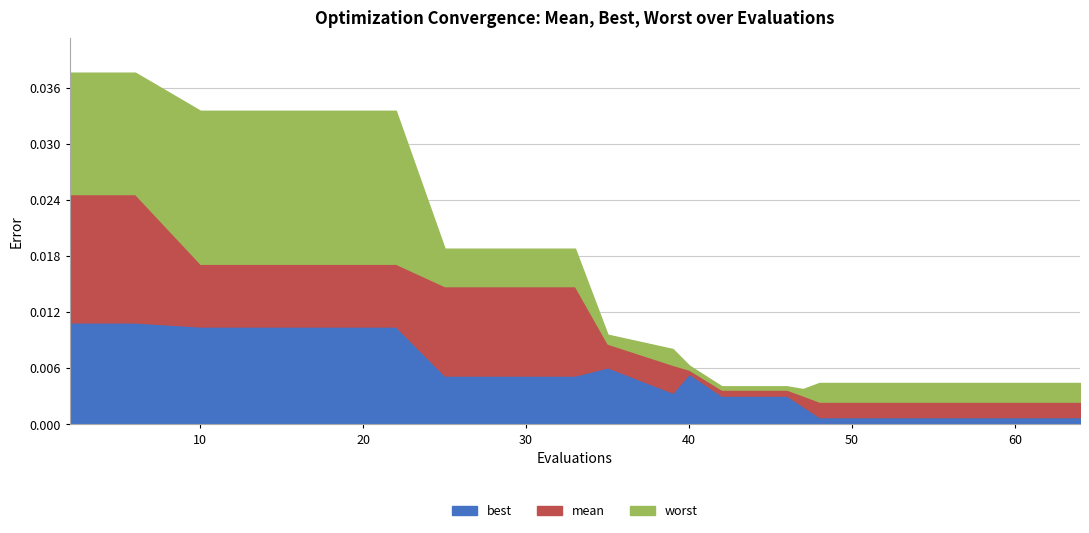

True or false: mean and worst cross at least once.

False